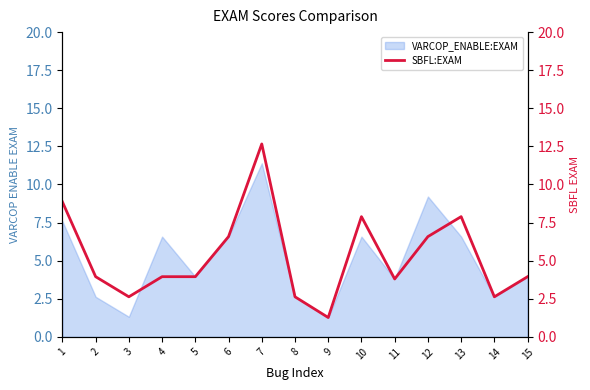

Does the chart display data point markers on the line(s)?

No